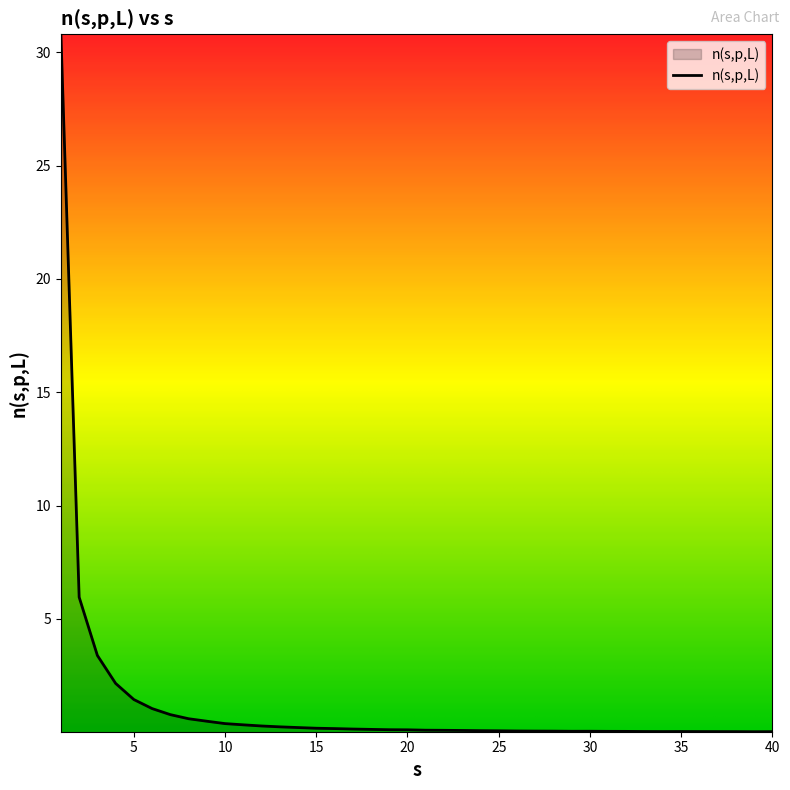

What is the greatest value displayed?

30.8